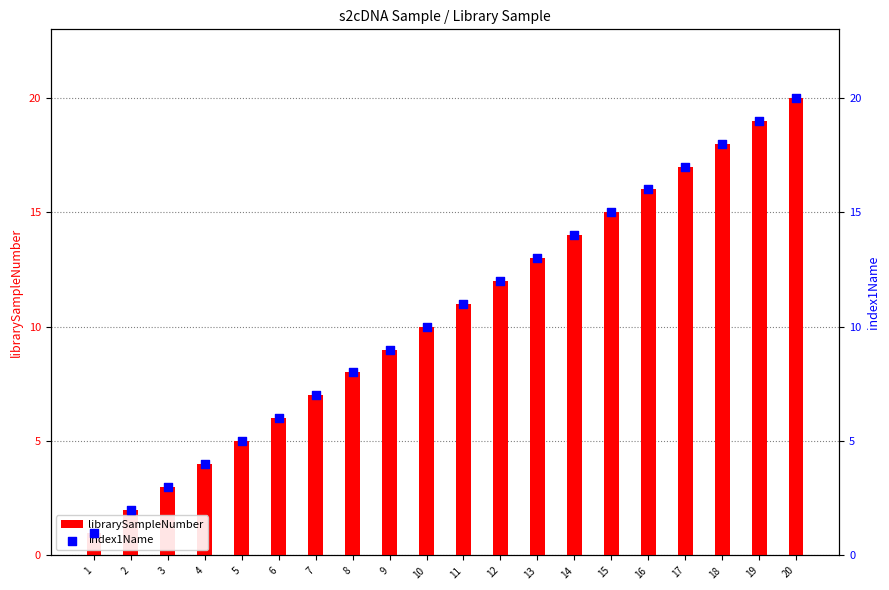

At which category is the sum across all series the highest?

20